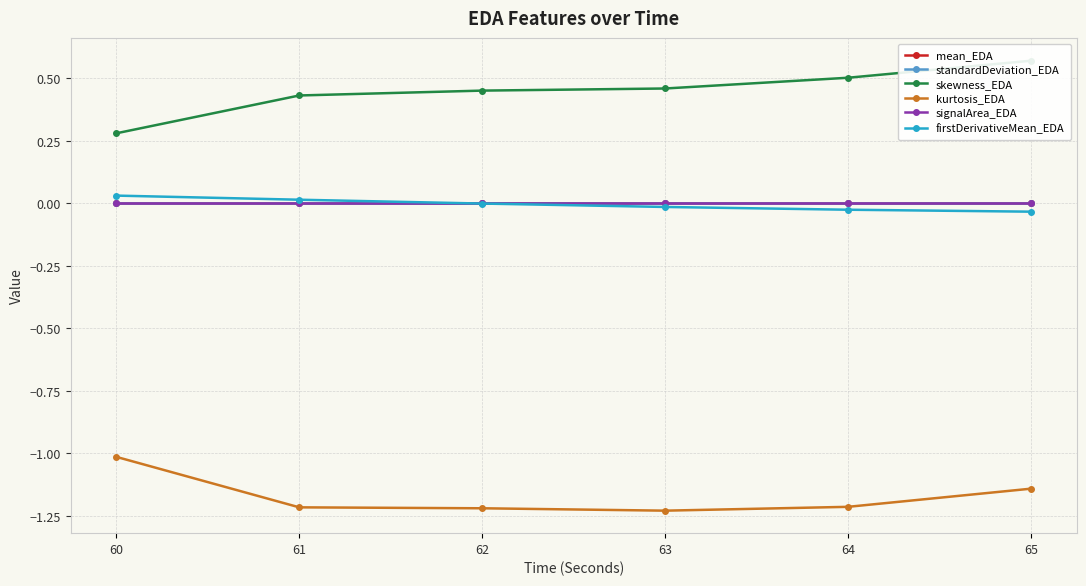

Is the value of kurtosis_EDA at 62 greater than the value of firstDerivativeMean_EDA at 63?

No